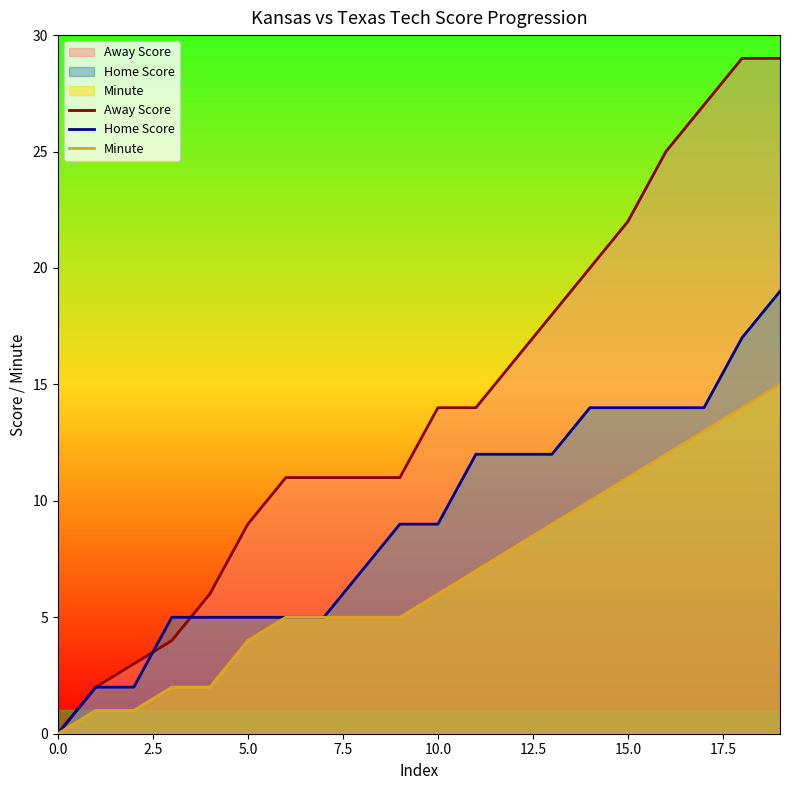

Is it true that Minute equals 0 at 0.0?

True